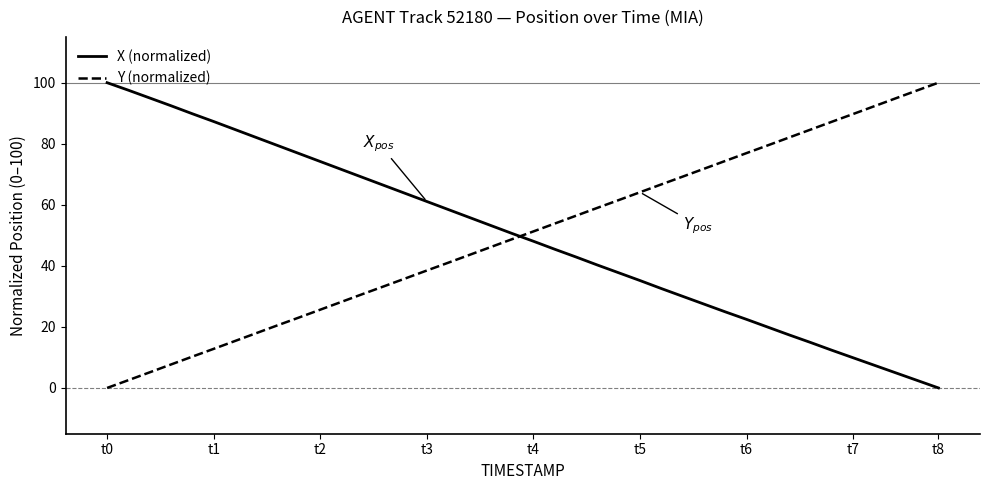

What is the difference between the maximum and minimum values in the Y (normalized) series?

100.0